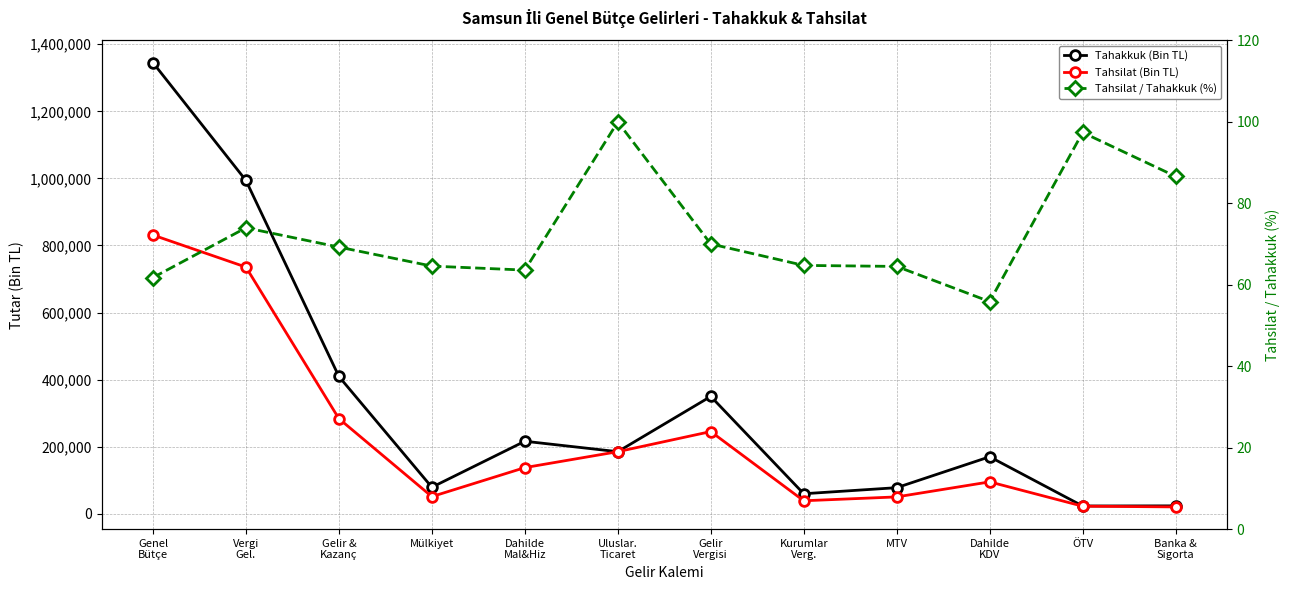

What is the label of the 11th point from the left?

ÖTV